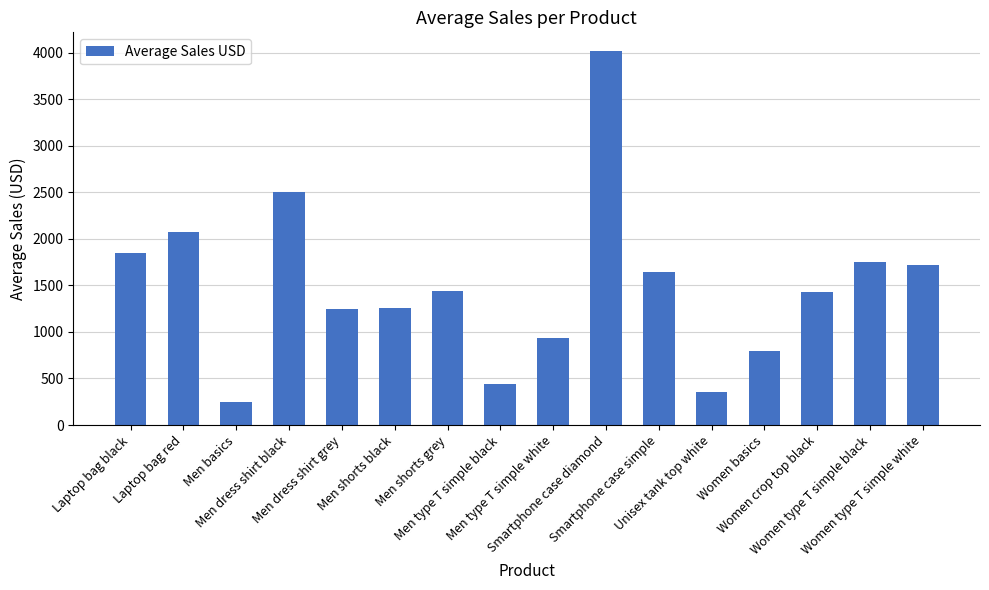

What is the difference between the maximum and minimum values?

3766.0